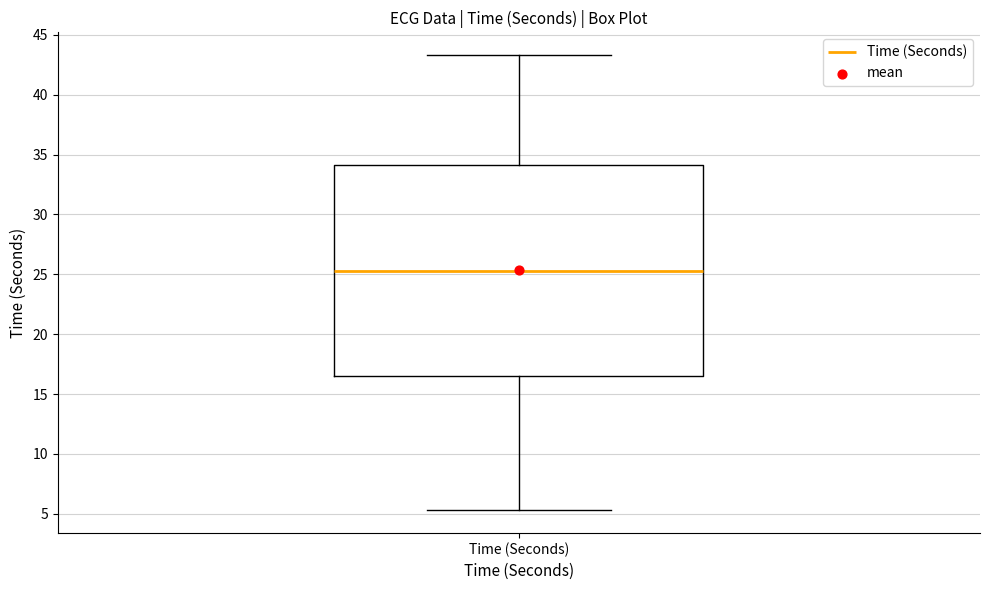

Transcribe this box plot: give where the median line is, the range the box spans, and where the two whiskers end, as read against the y-axis. The values are not printed on the chart, so give them approximately, as read against the axis.

median 25.5, box 16.5 to 34.0, whiskers 5.5 to 43.5